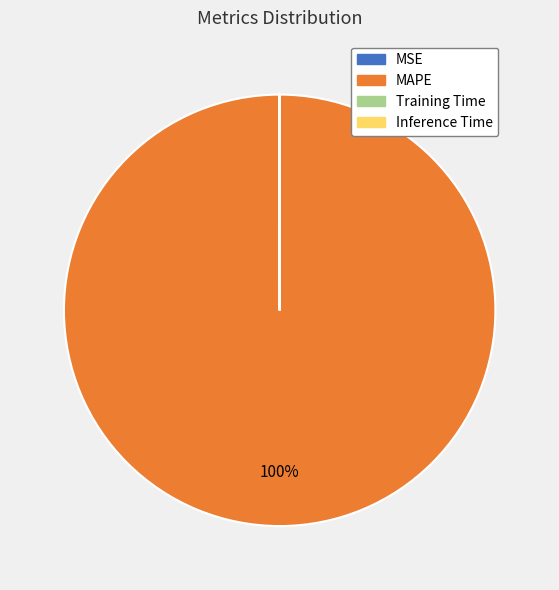

Is it true that MAPE is 91% of the pie?

False